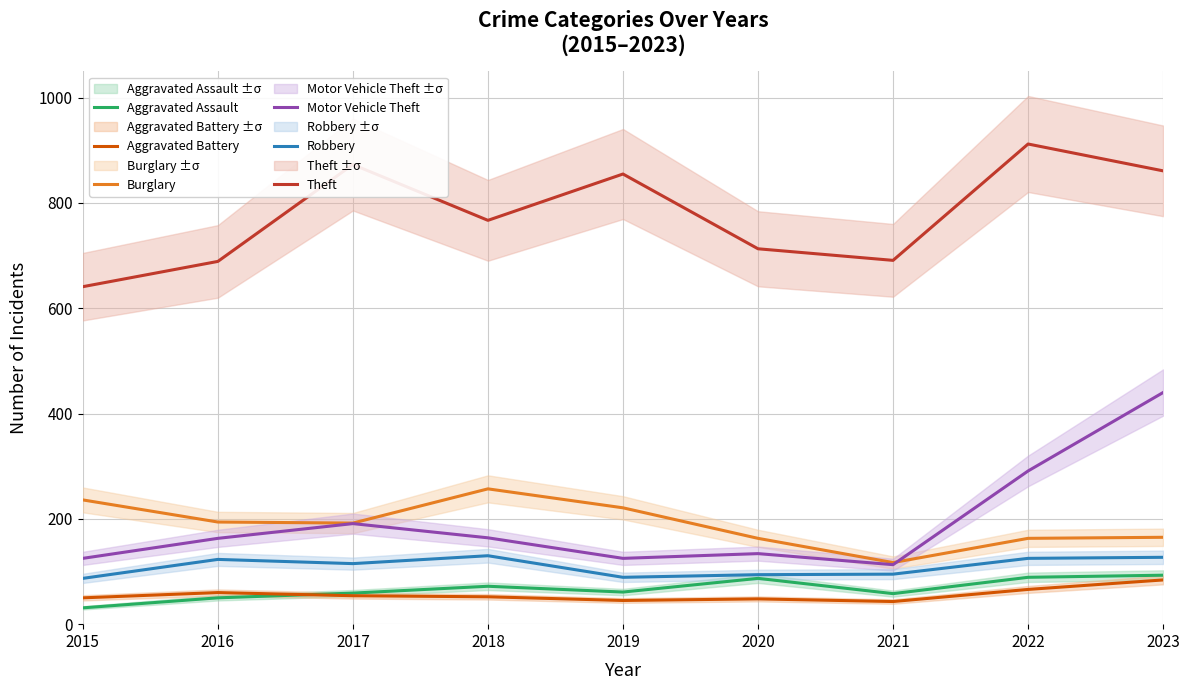

True or false: Aggravated Assault and Theft intersect in this chart.

False